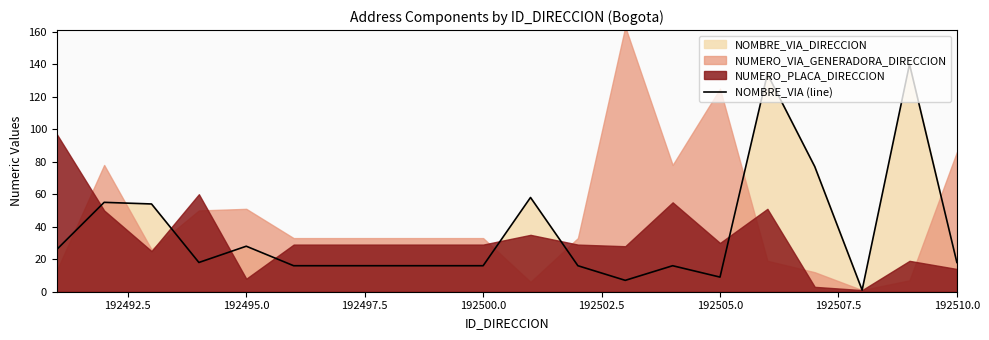

What is the highest value of the NOMBRE_VIA (line) series?

140